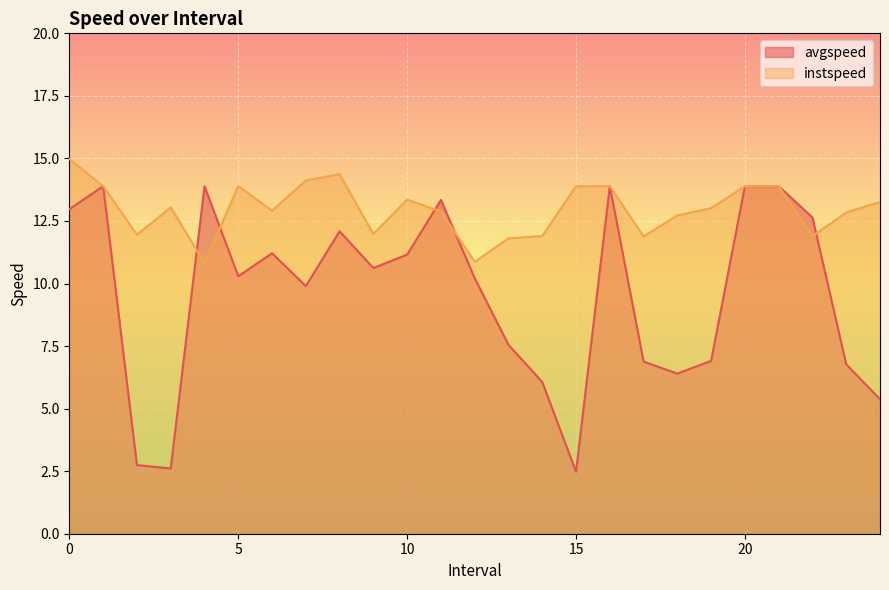

How many interior local peaks does the avgspeed series have?

6